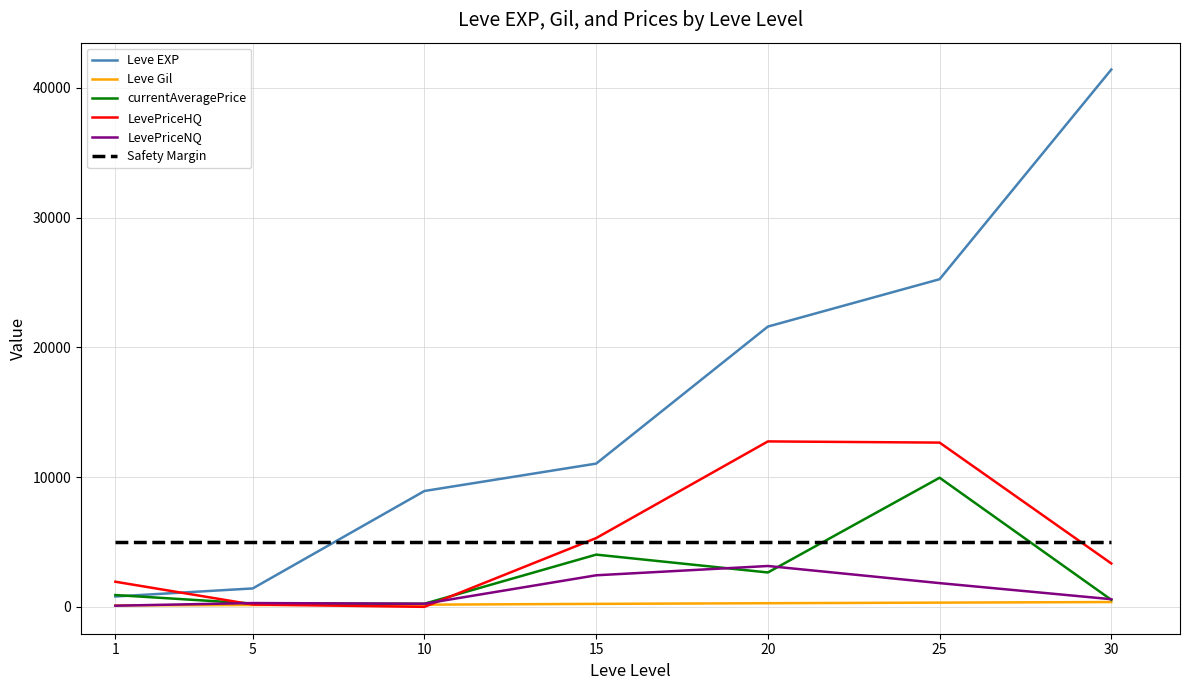

What is the maximum value shown in the chart?

41410.0